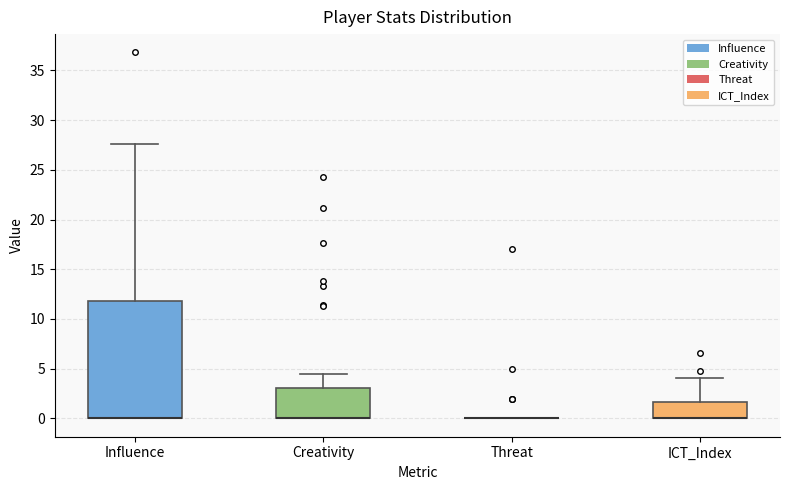

Reading left to right, read every box against the y-axis: the position of its median line, the range the box covers, and the ends of its whiskers. The values are not printed on the chart, so give them approximately, as read against the axis.

Influence: median 0.0 (drawn on the box's lower edge), box 0.0 to 12.0, whiskers 0.0 to 27.5
Creativity: median 0.0 (drawn on the box's lower edge), box 0.0 to 3.0, whiskers 0.0 to 4.5
Threat: box collapsed to a line at 0.0, whiskers 0.0 to 0.0
ICT_Index: median 0.0 (drawn on the box's lower edge), box 0.0 to 1.5, whiskers 0.0 to 4.0